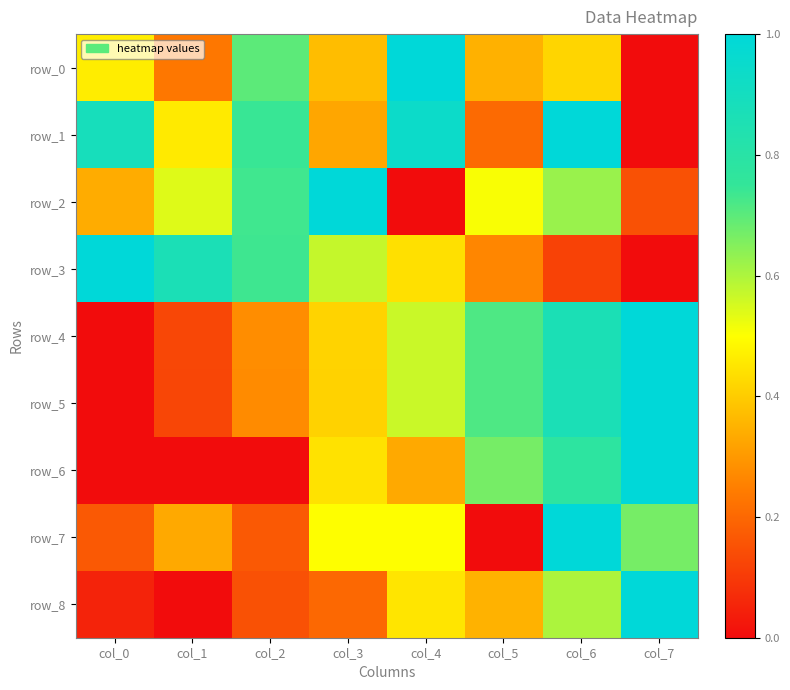

What is the difference between the highest and lowest values at col_4?

1.0